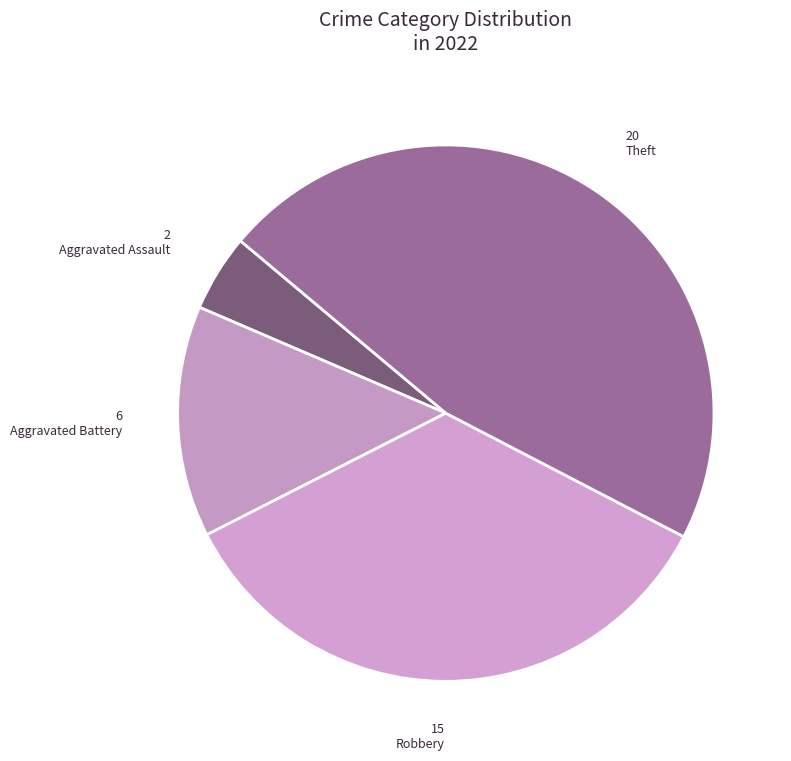

How many slices are in this pie chart?

4